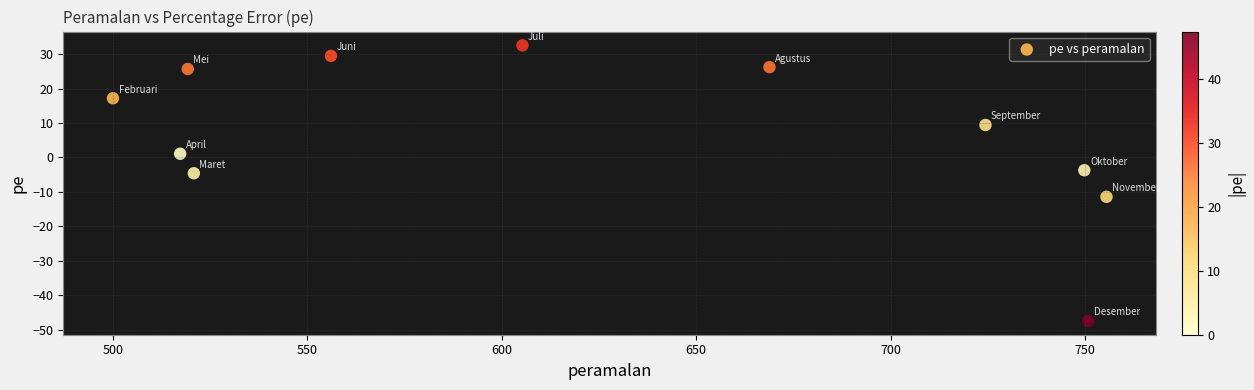

What is the average X value?

624.4